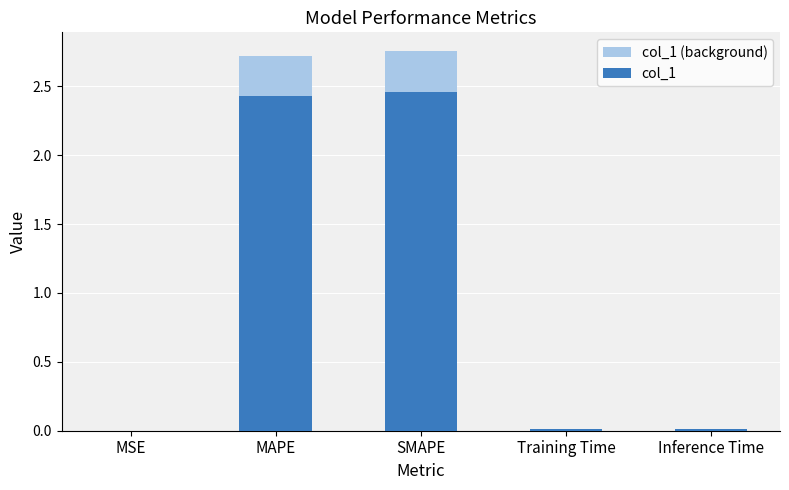

What is the maximum value shown in the chart?

2.8